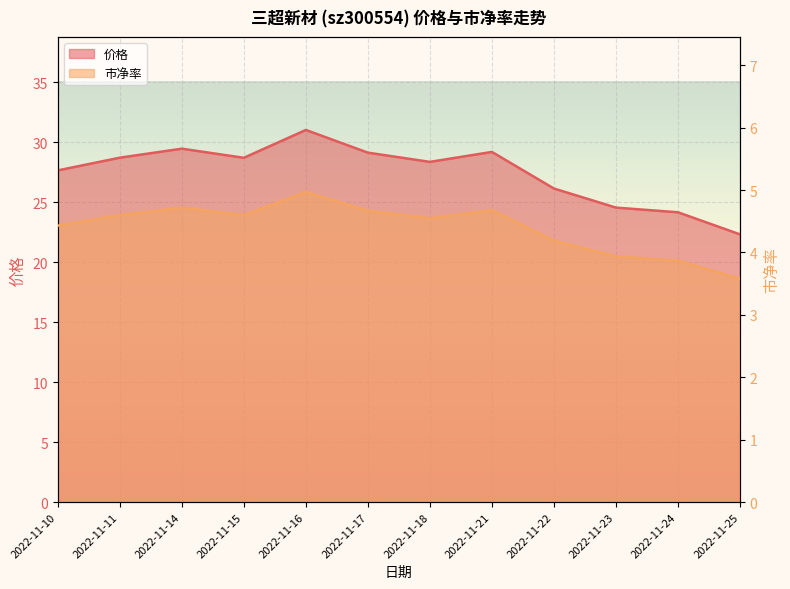

Reading left to right, what are all the values shown in this chart?

价格: 2022-11-10=27.6	2022-11-11=28.7	2022-11-14=29.4	2022-11-15=28.7	2022-11-16=31.0	2022-11-17=29.1	2022-11-18=28.4	2022-11-21=29.2	2022-11-22=26.1	2022-11-23=24.5	2022-11-24=24.1	2022-11-25=22.3
市净率: 2022-11-10=4.4	2022-11-11=4.6	2022-11-14=4.7	2022-11-15=4.6	2022-11-16=5.0	2022-11-17=4.7	2022-11-18=4.5	2022-11-21=4.7	2022-11-22=4.2	2022-11-23=3.9	2022-11-24=3.9	2022-11-25=3.6